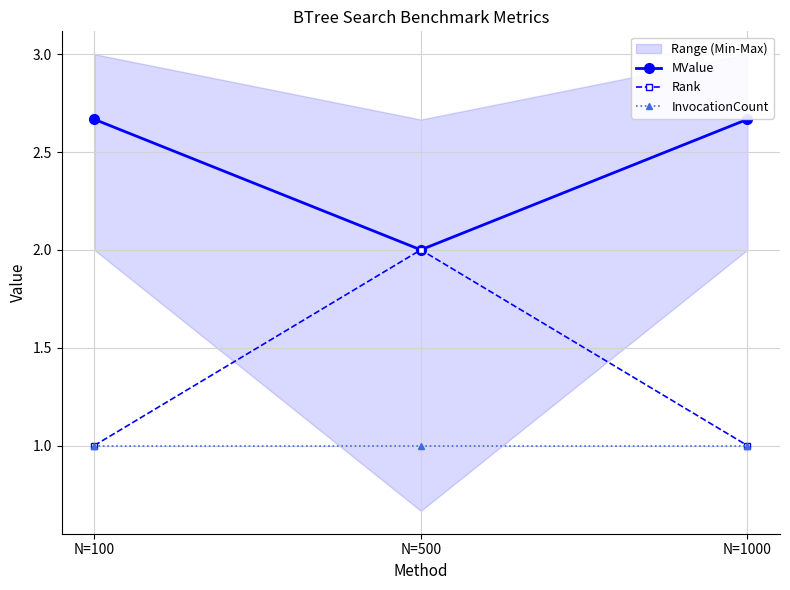

What are all the series names shown in the legend?

MValue, Rank, InvocationCount